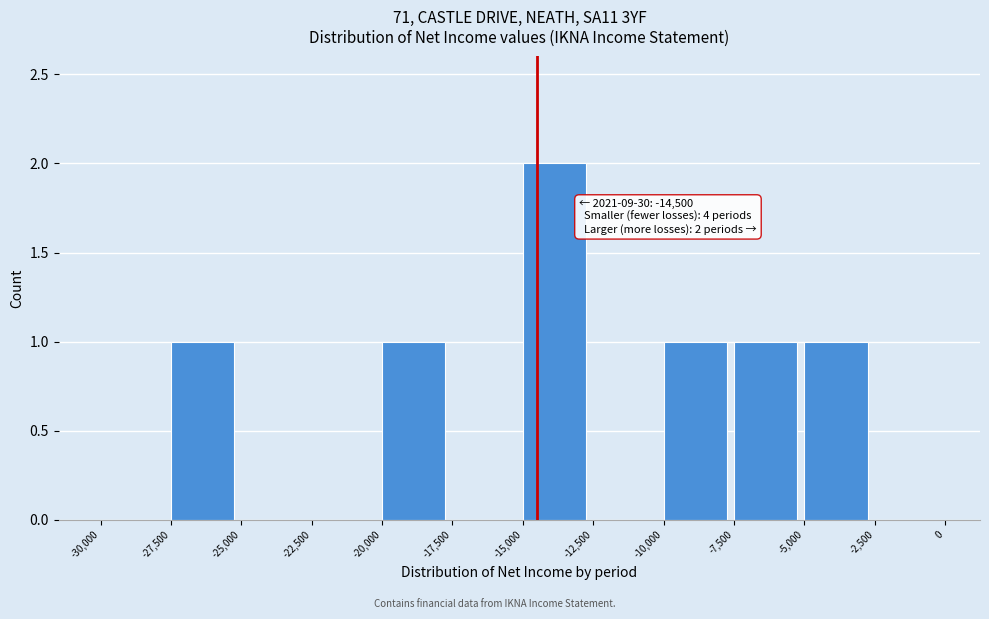

Which range on the x-axis has the tallest bar?

-15,000 to -12,500